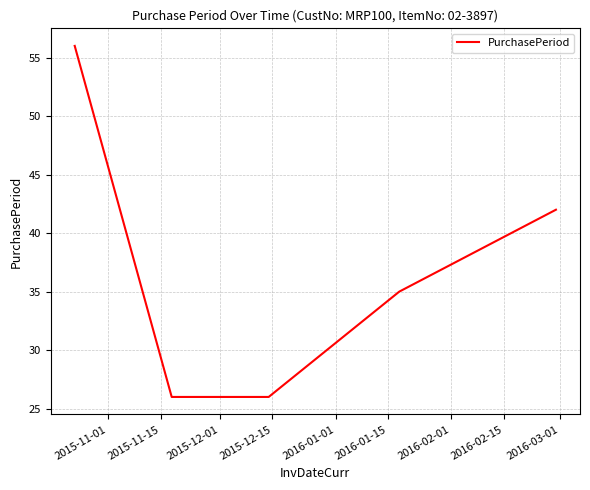

How many values are between 26 and 42?

4